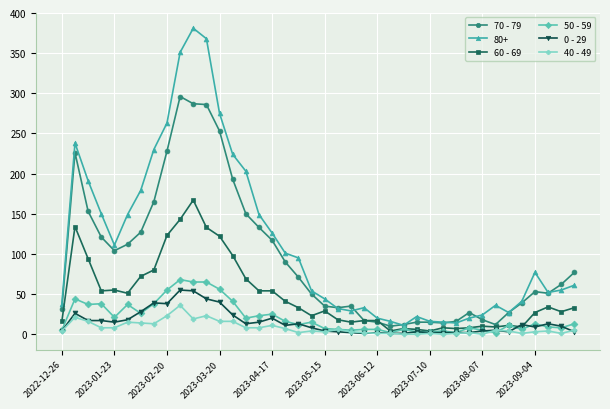

Which series ends up on top after the final intersection of 0 - 29 and 50 - 59?

50 - 59